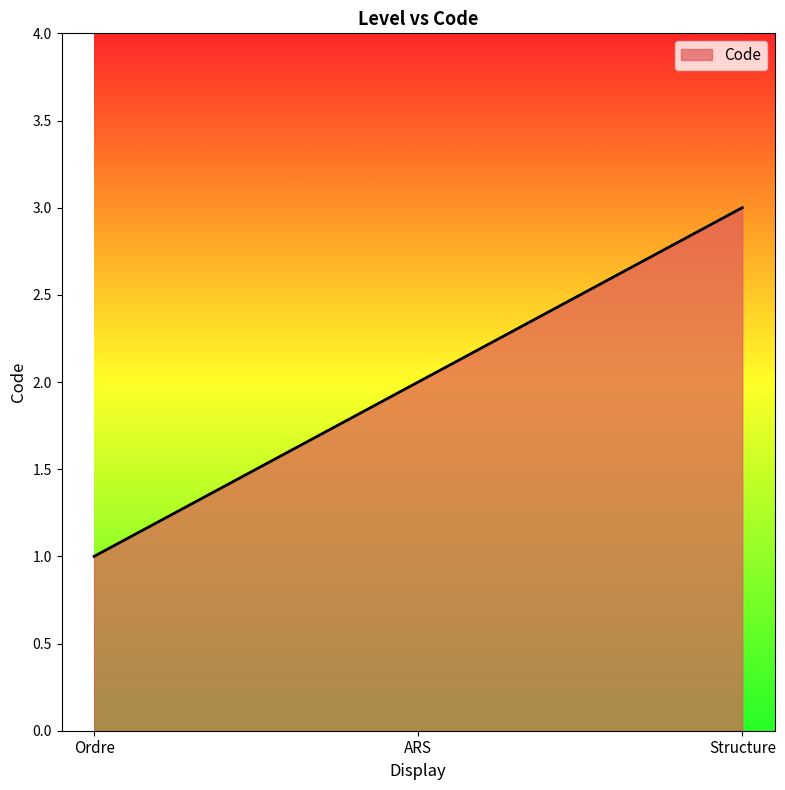

What is the difference between the values at ARS and Structure?

1